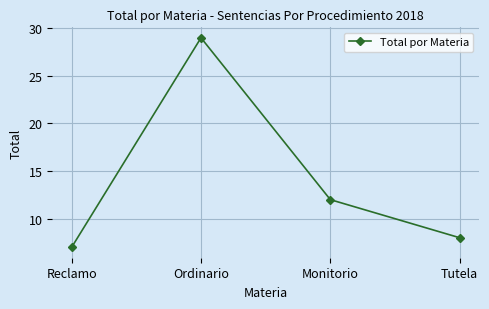

Reading right to left, what are all the values shown in this chart?

8	12	29	7